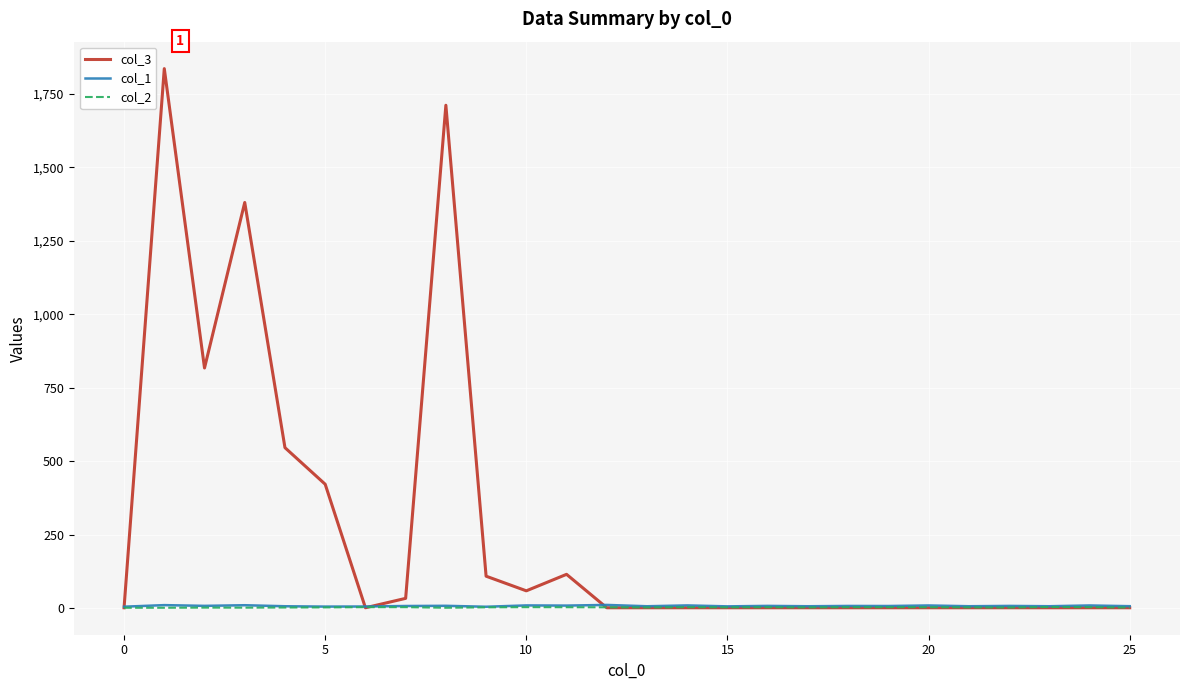

What is the difference between the second highest and minimum values in the col_1 series?

5.5